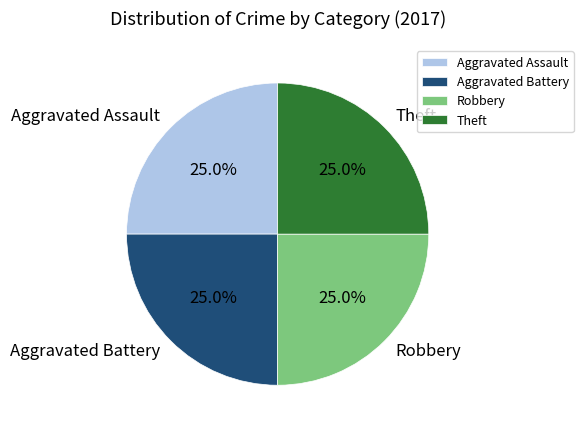

Is there any slice that represents more than half of the pie?

No